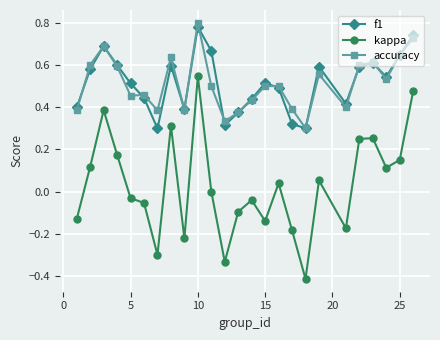

What is the sum of all f1 values?

12.9